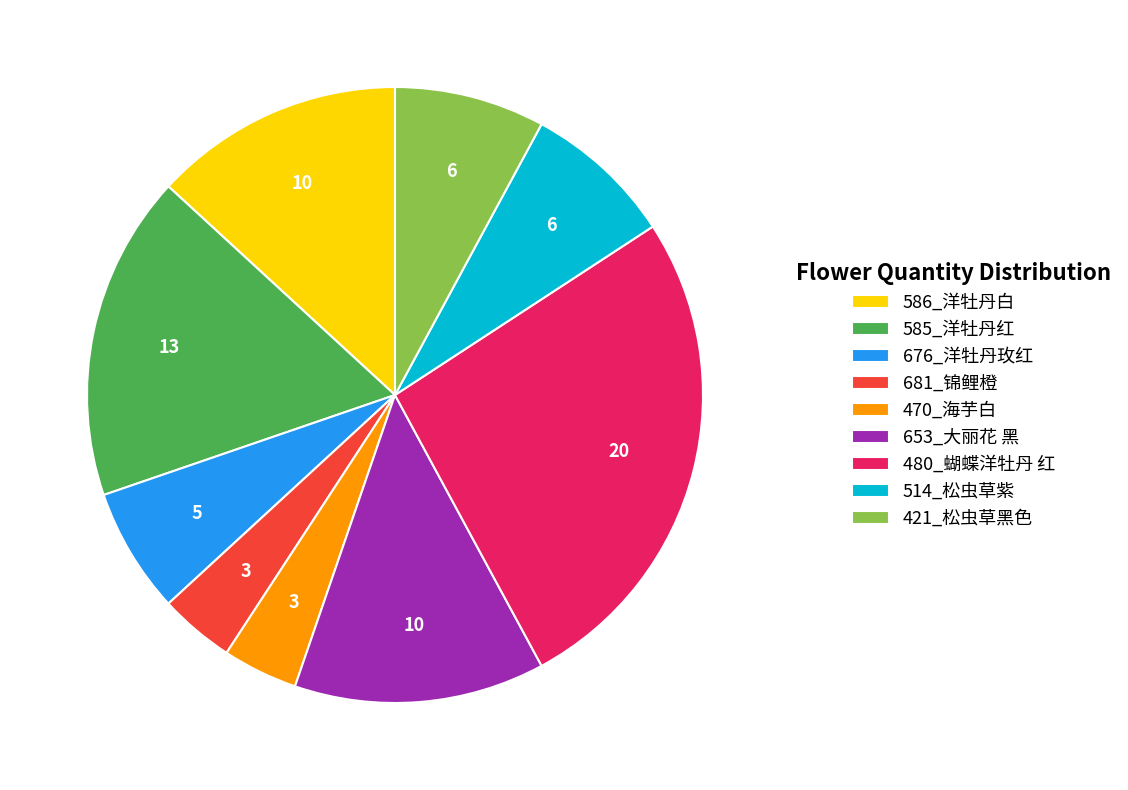

Does any single category account for the majority?

No